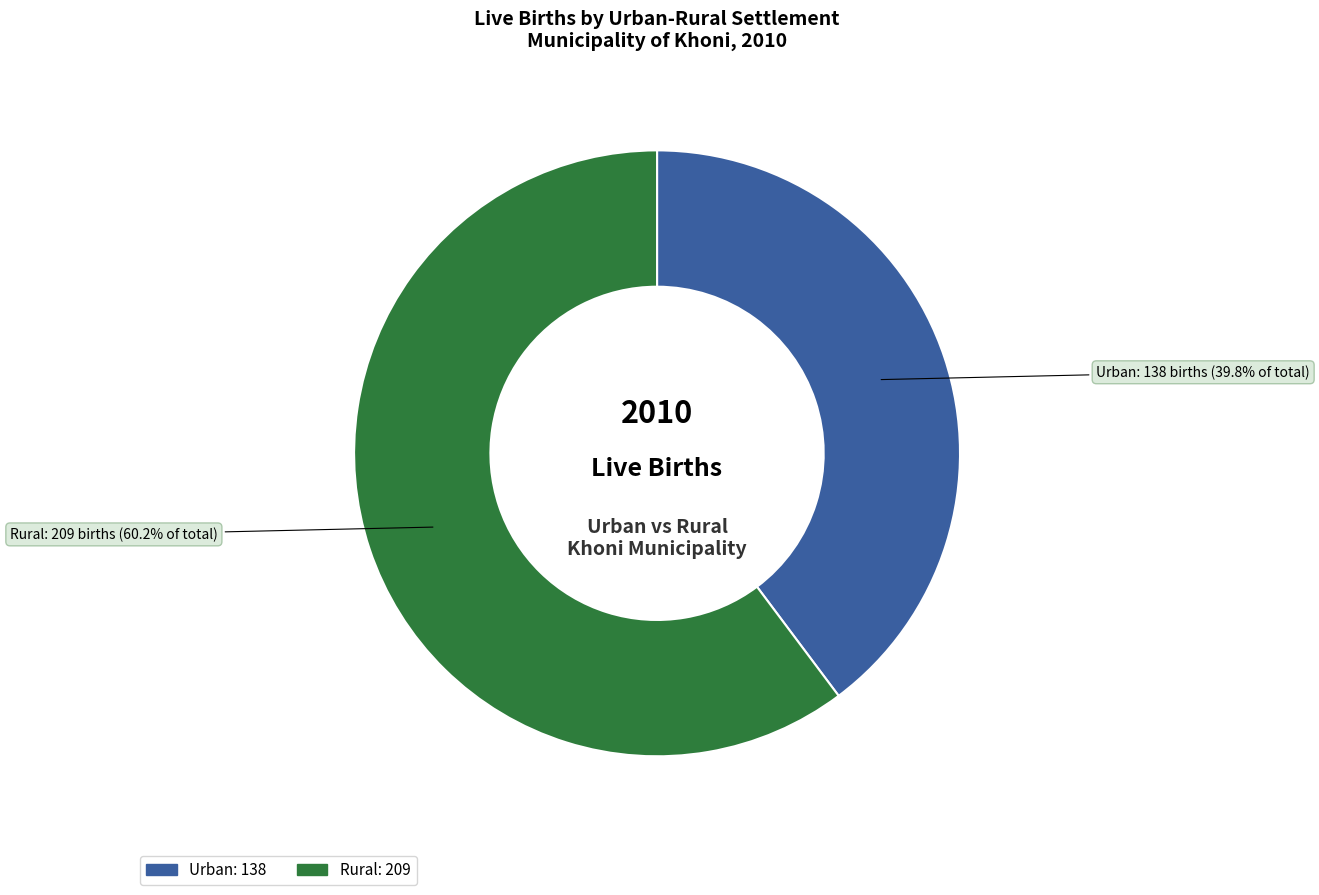

Is there any slice that represents more than half of the pie?

Yes